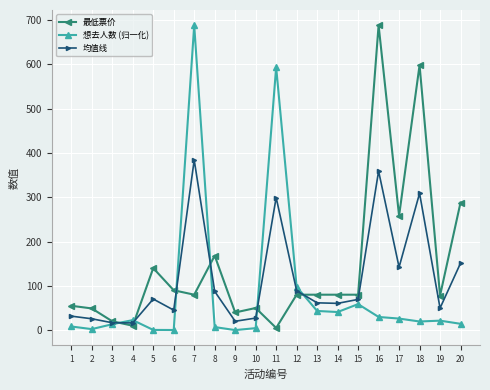

How many series are shown in this chart?

3